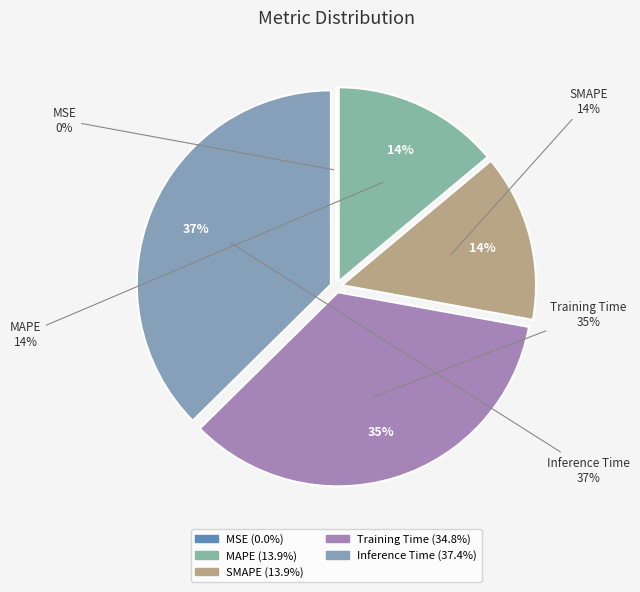

Count the number of slices in the pie.

5